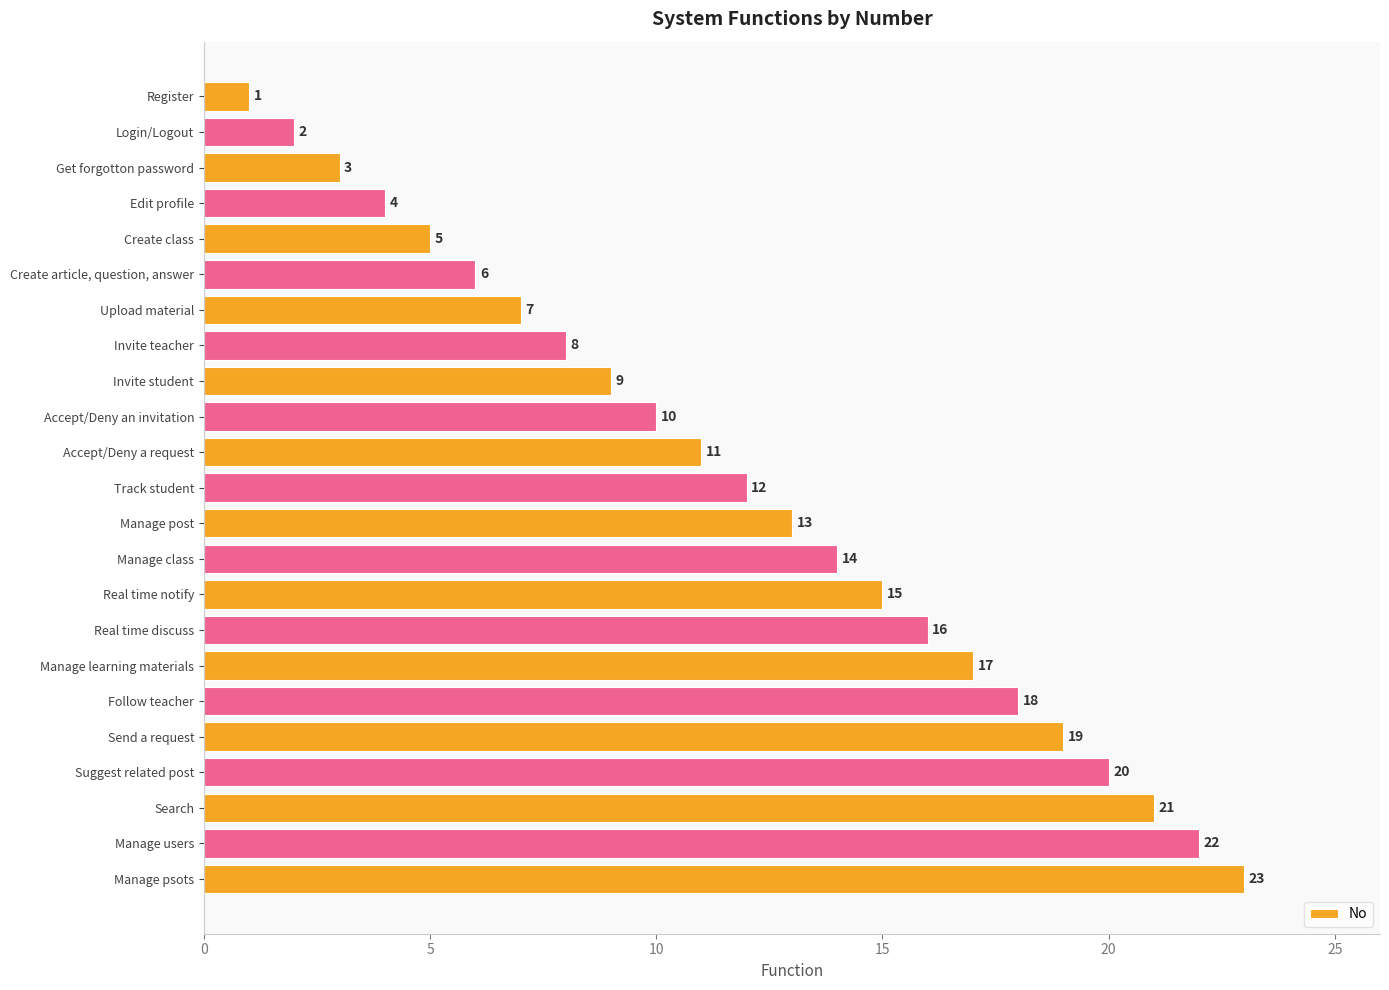

Are the bars horizontal?

Yes